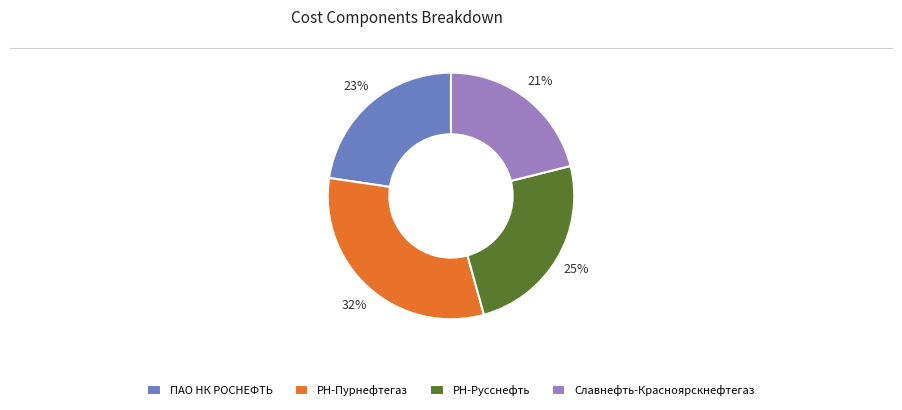

What percentage is the РН-Русснефть slice, to the nearest percent?

25%